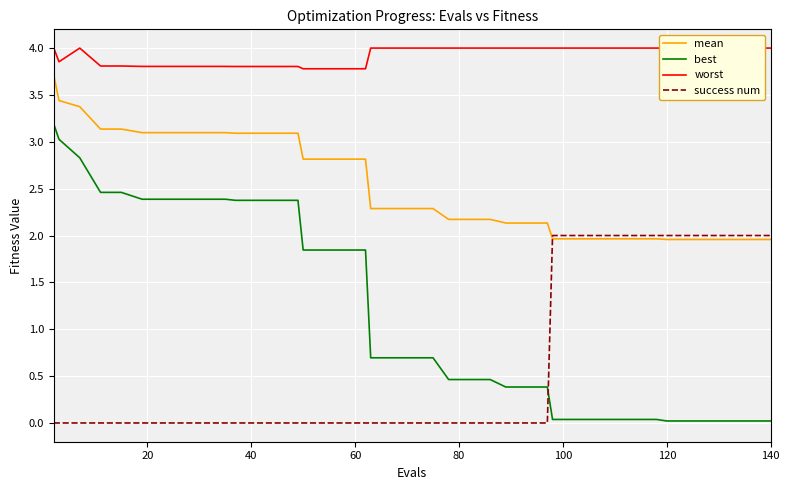

True or false: best and success num cross at least once.

True